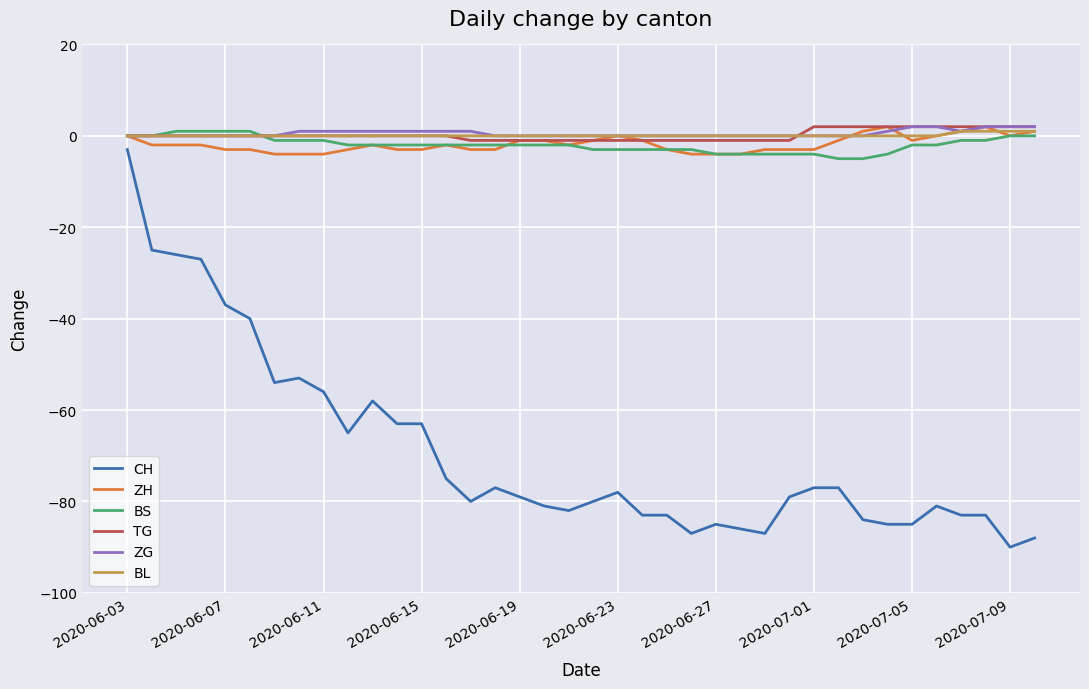

What is the difference between the second highest and second lowest values in the BS series?

6